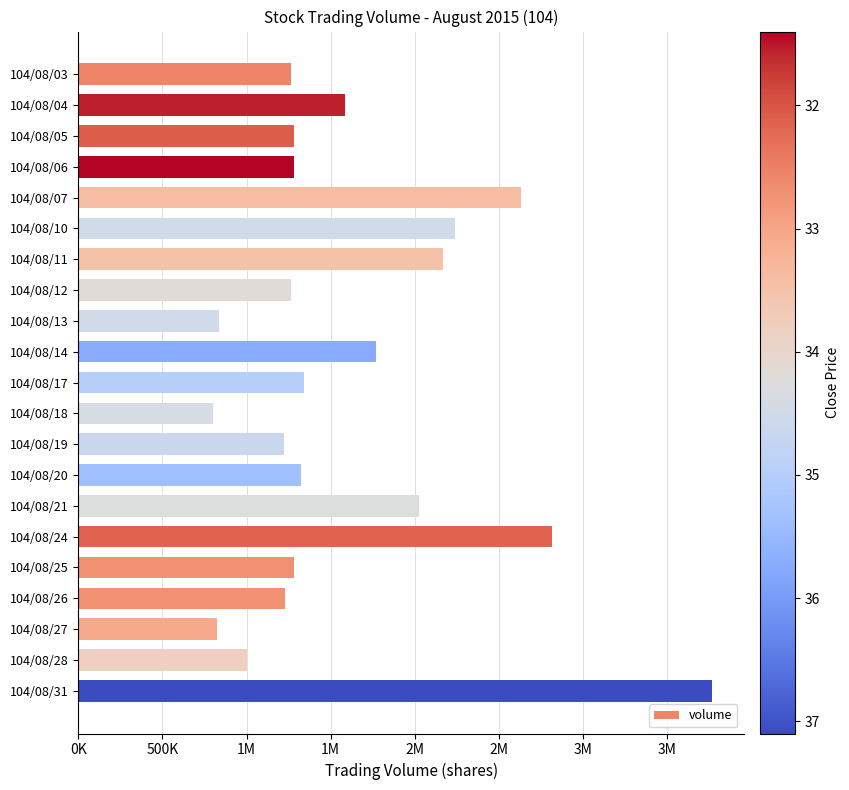

Does the chart contain any negative values?

No